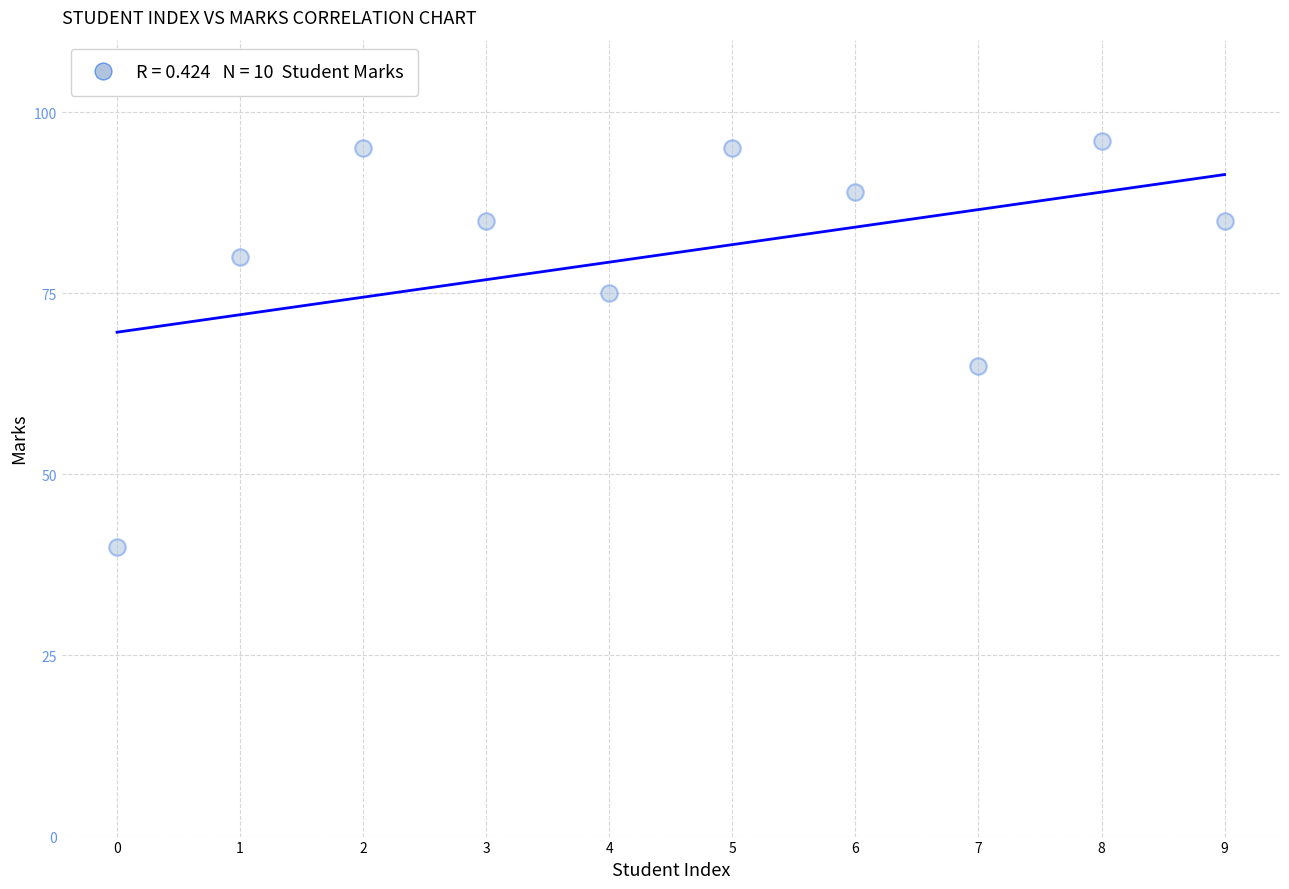

What is the range of Y values (max minus min)?

56